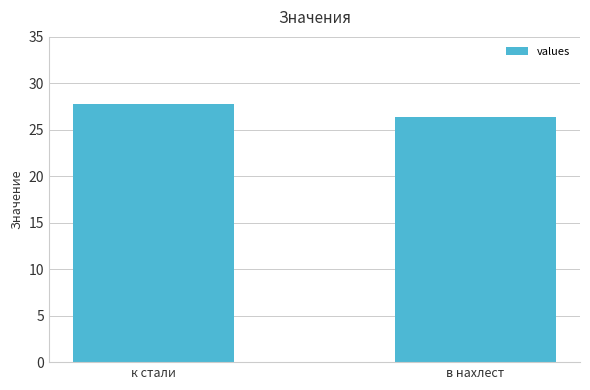

The chart shows a value of 26.4 at в нахлест. True or false?

True